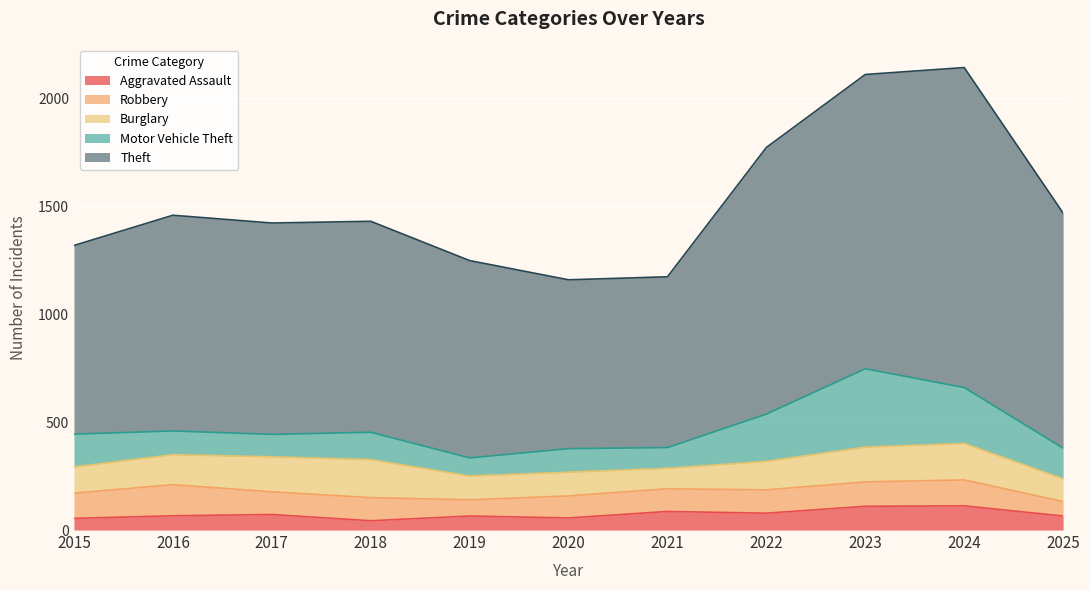

What is the total value across all series at 2022?

1772